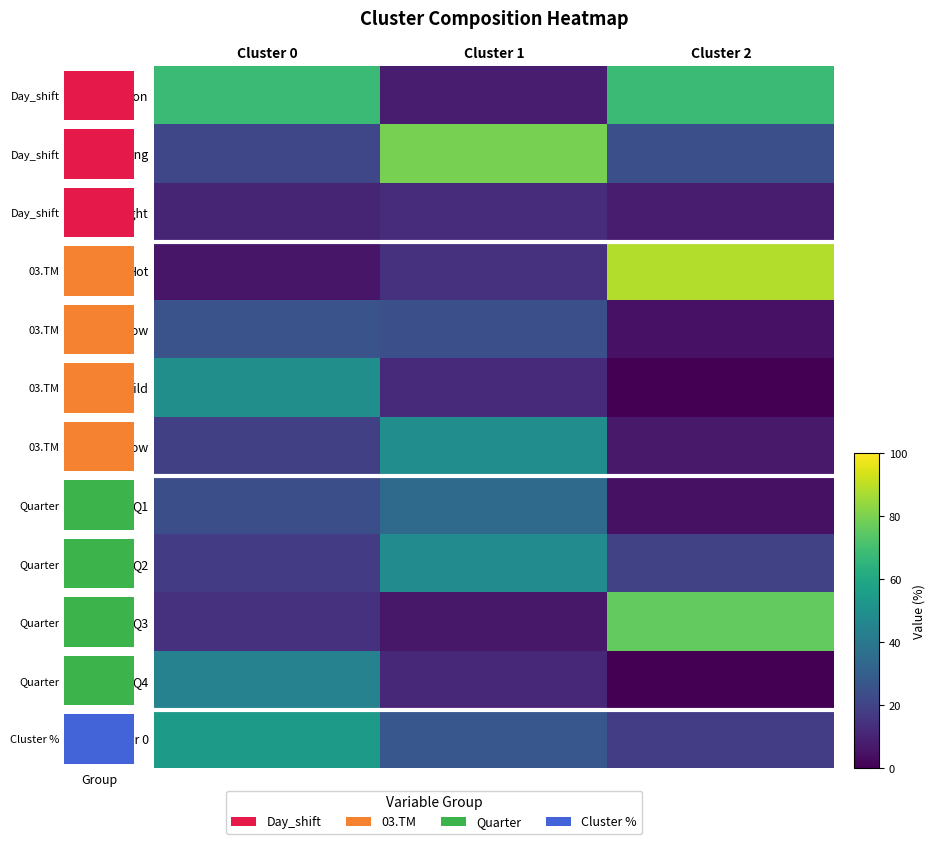

Which series has the largest range (max minus min)?

Hot